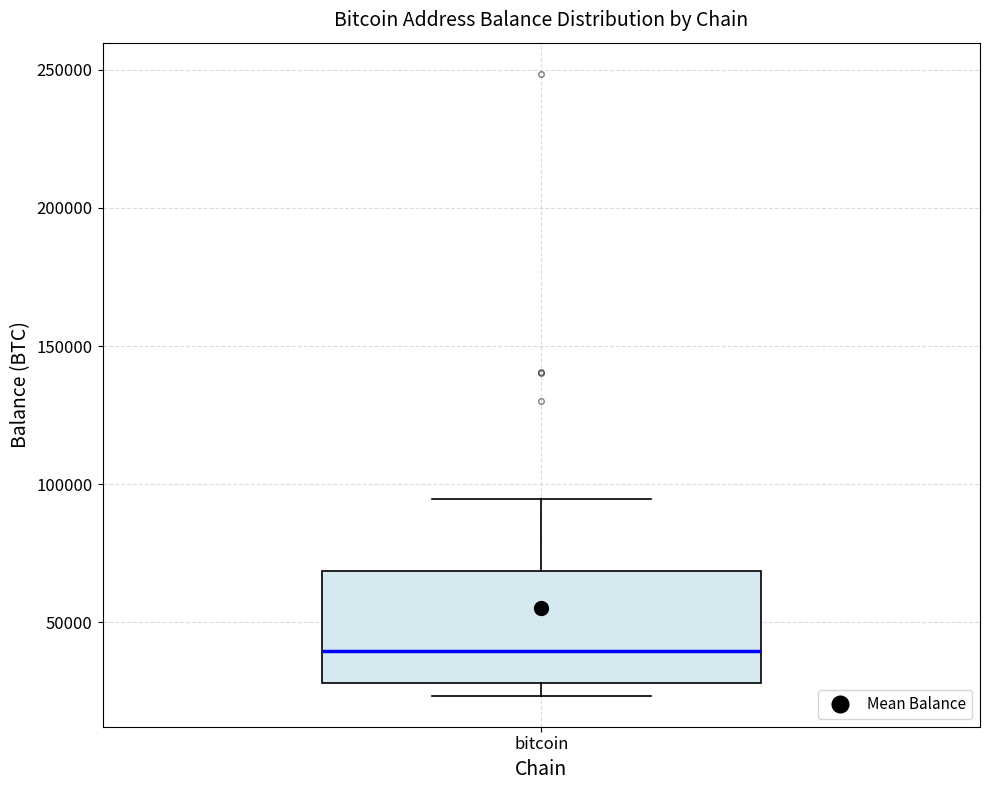

Where is the upper edge of the box for bitcoin on the y-axis? The values are not printed on the chart, so give them approximately, as read against the axis.

70000